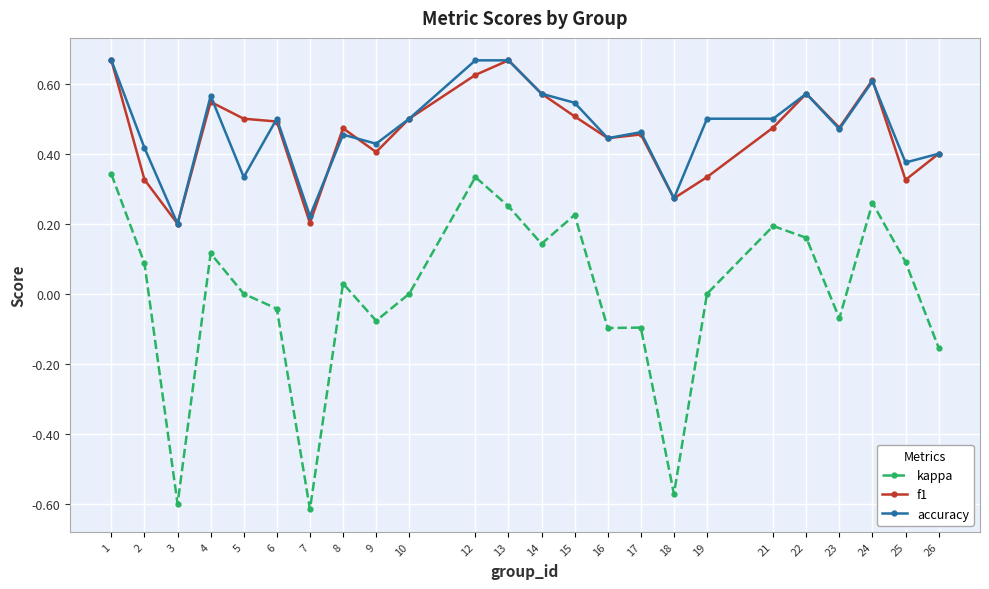

True or false: accuracy and kappa intersect in this chart.

False